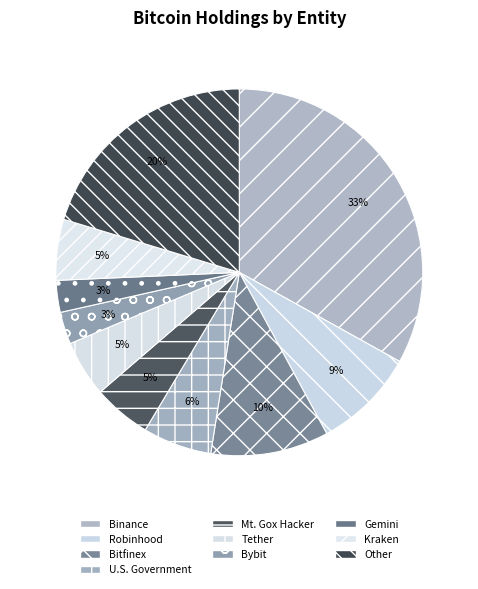

Which category has the biggest portion of the pie?

Binance